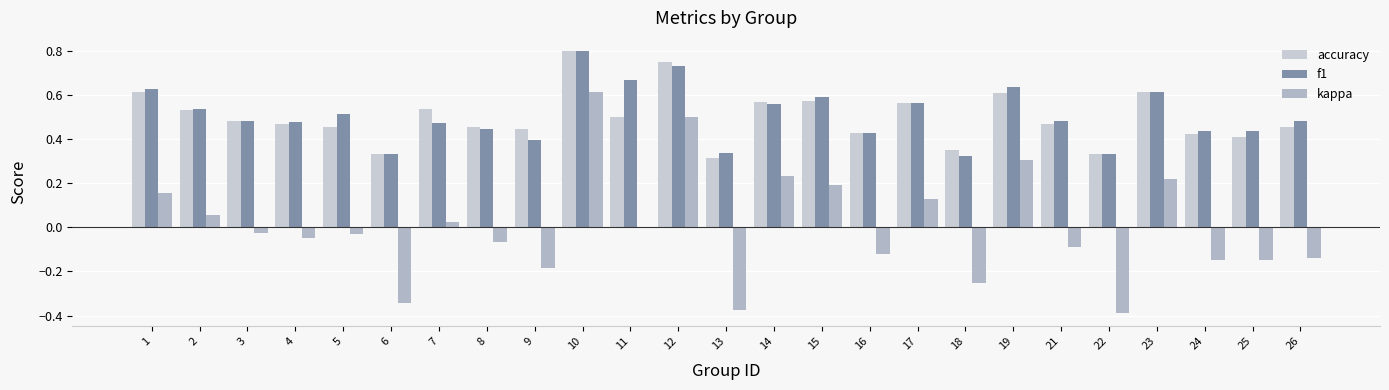

True or false: kappa has a value of -0.6 at 13.

False